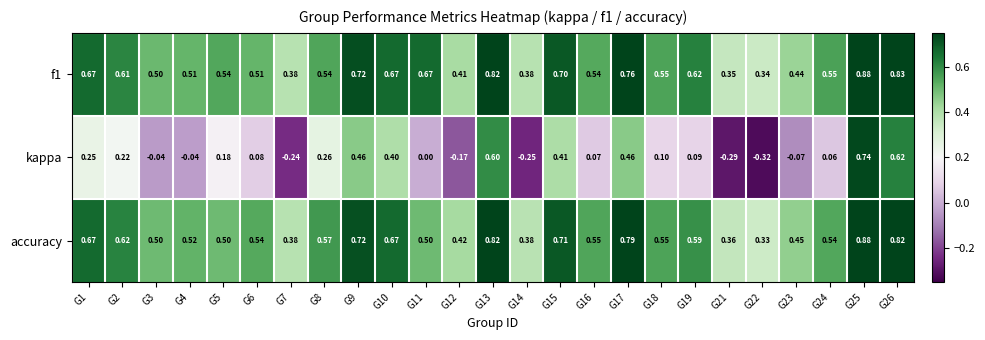

Is the value of f1 at G2 greater than the value of kappa at G1?

Yes